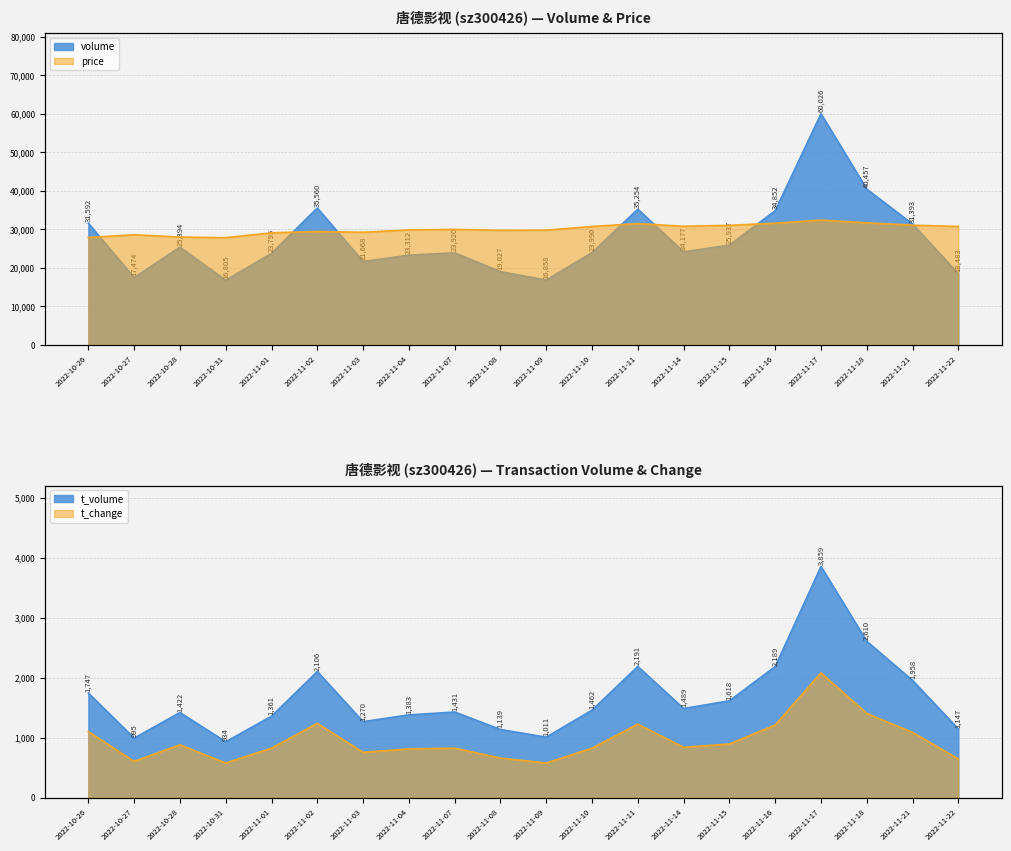

True or false: t_volume has a value of 2064.3 at 2022-11-10.

False